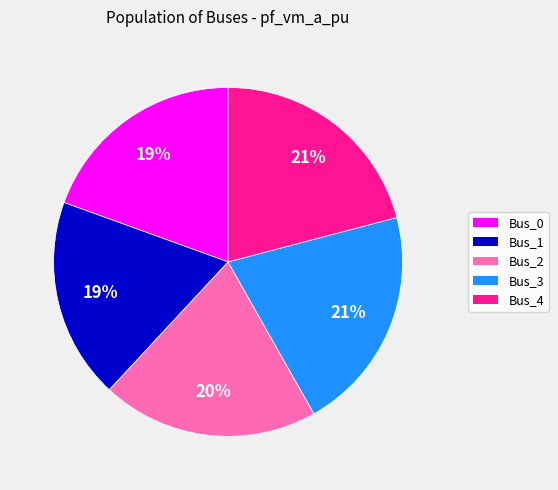

Approximately how many times larger is the value at Bus_0 compared to Bus_4?

0.9